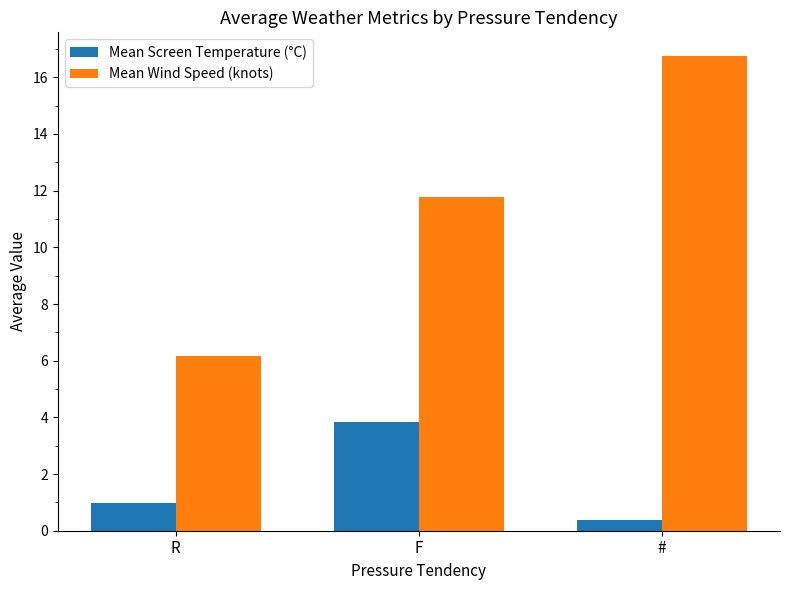

Rank the series by their maximum value, from lowest to highest.

Mean Screen Temperature (°C), Mean Wind Speed (knots)